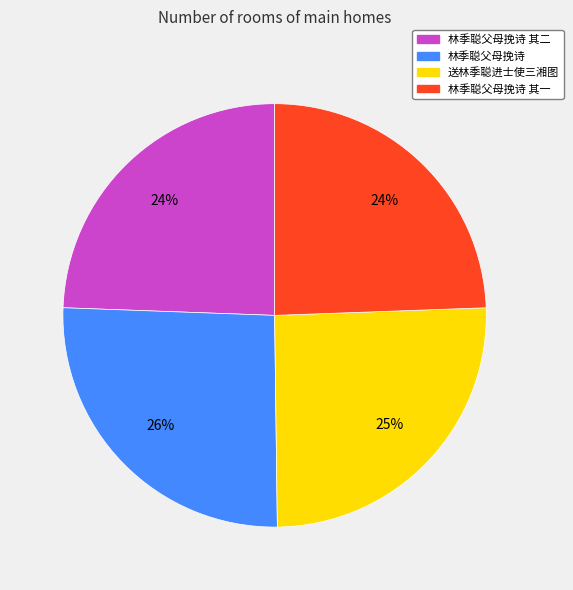

Is there a majority slice in this chart?

No